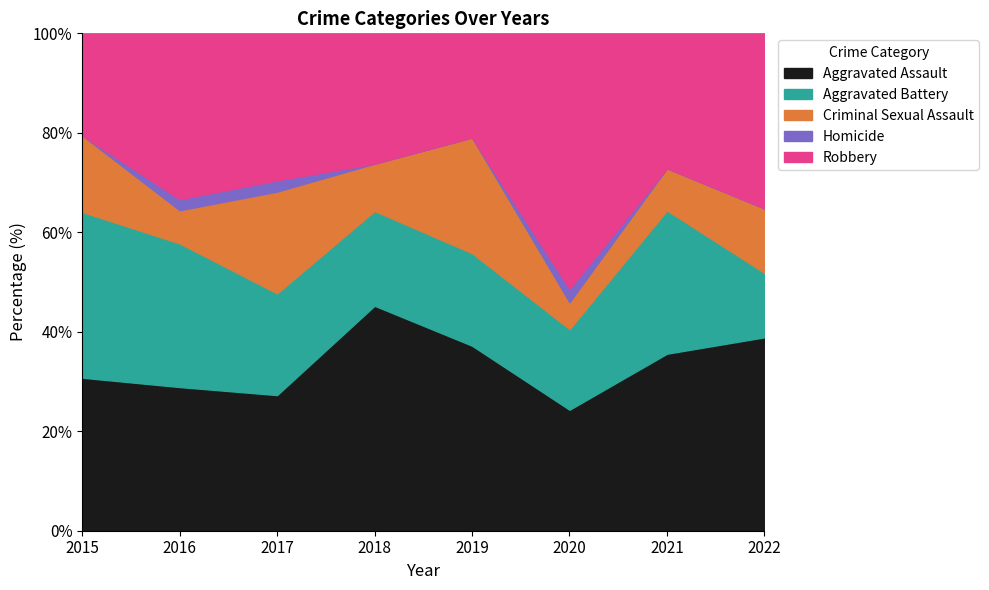

Is it true that Aggravated Assault equals 25.7 at 2019?

False